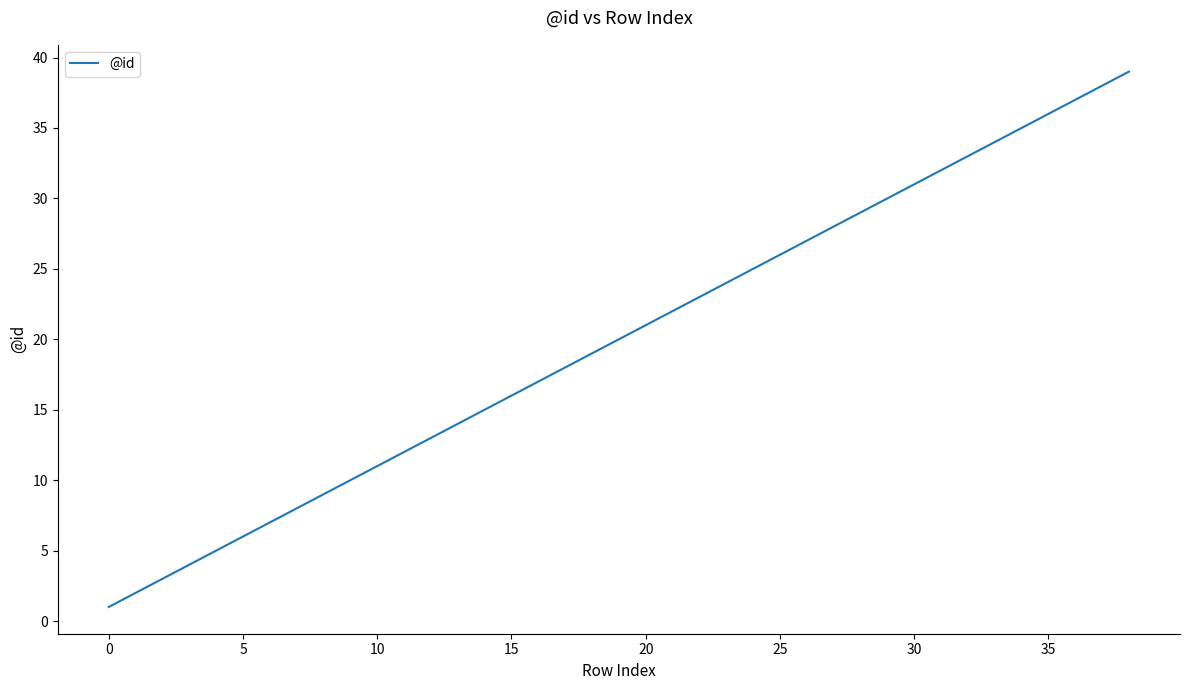

True or false: the data shows 16 at 15.

True